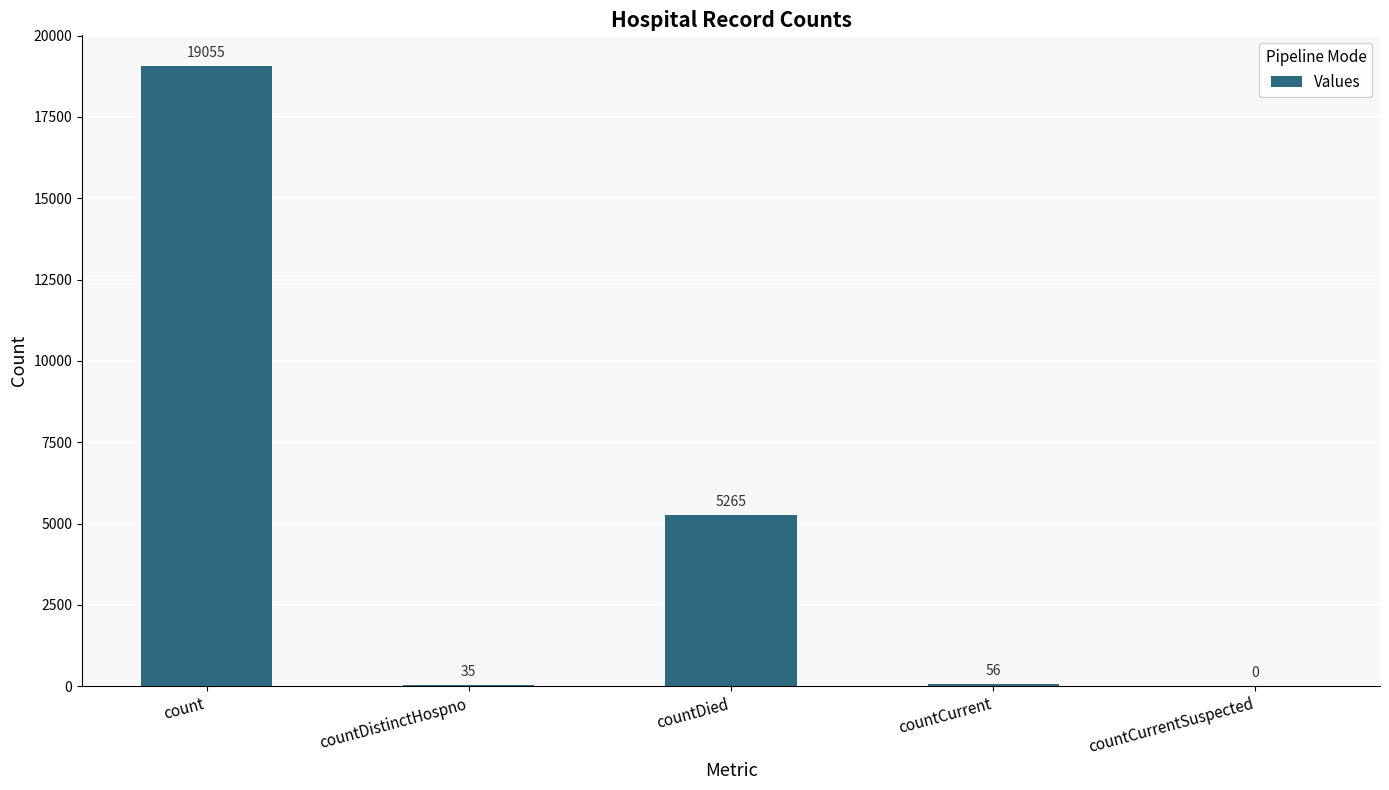

What is the sum of the values at countDistinctHospno and countDied?

5300